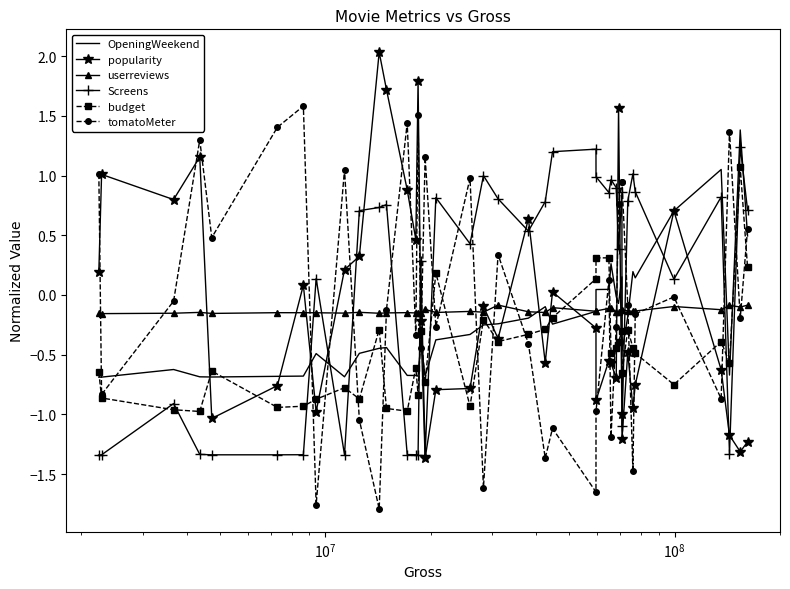

What is the difference between the maximum and minimum values in the Screens series?

2.6